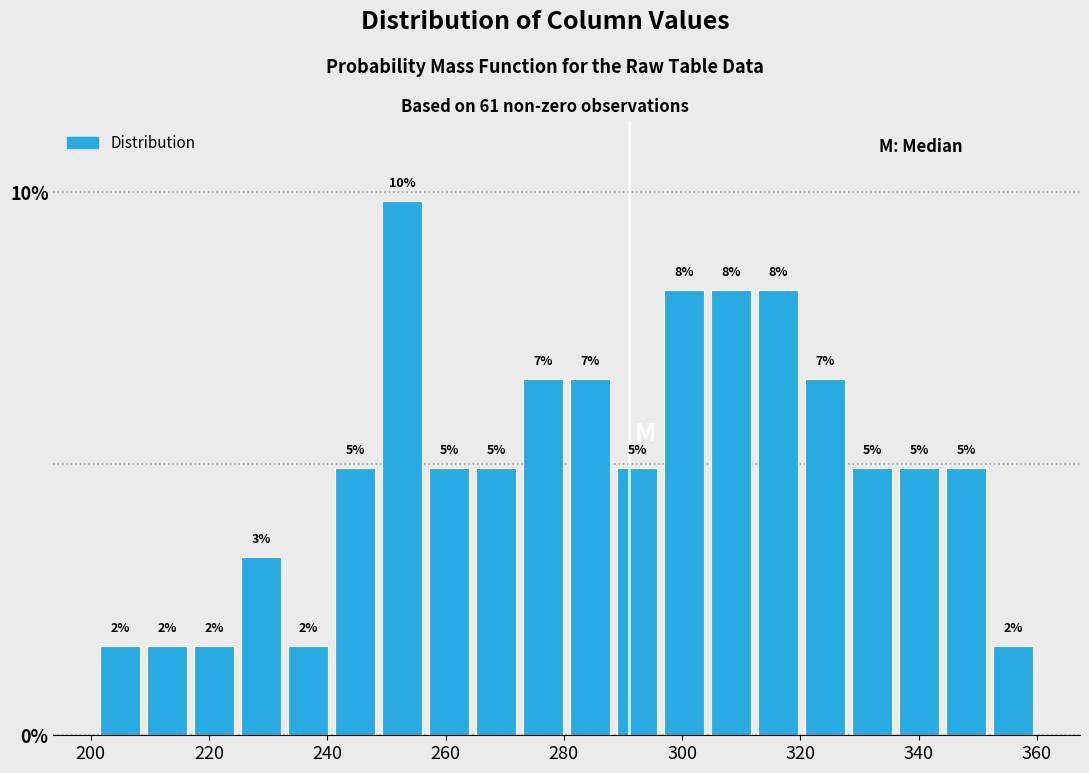

Around what value on the x-axis is the tallest bar? Give the approximate position of its centre, as read against the axis.

252